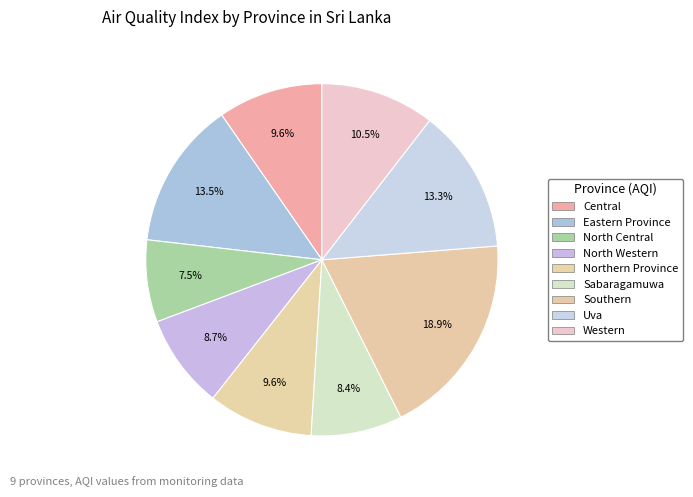

How many slices are in this pie chart?

9